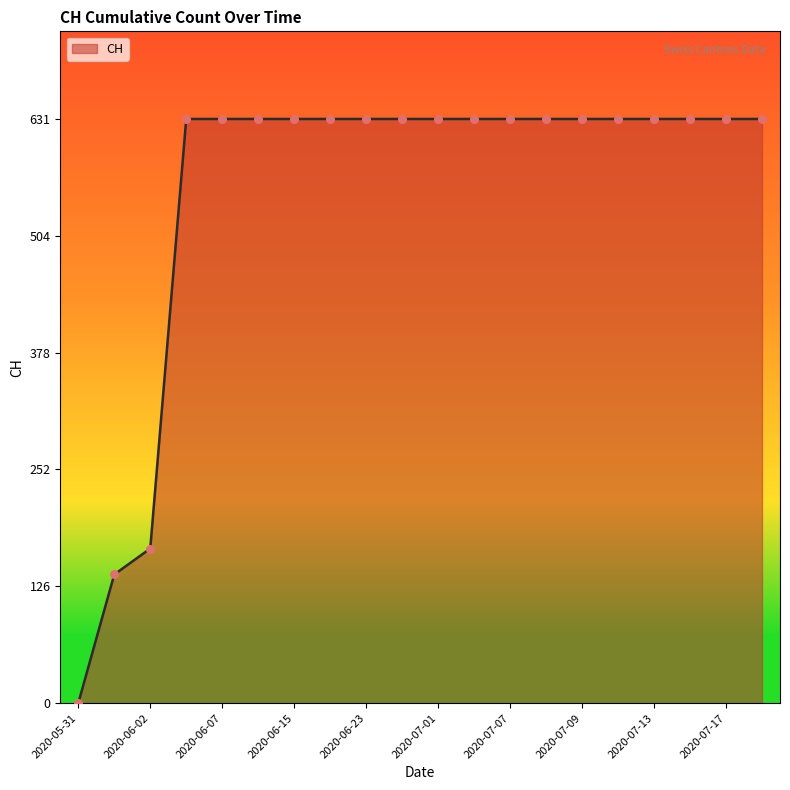

What is the difference between the maximum and minimum values?

631